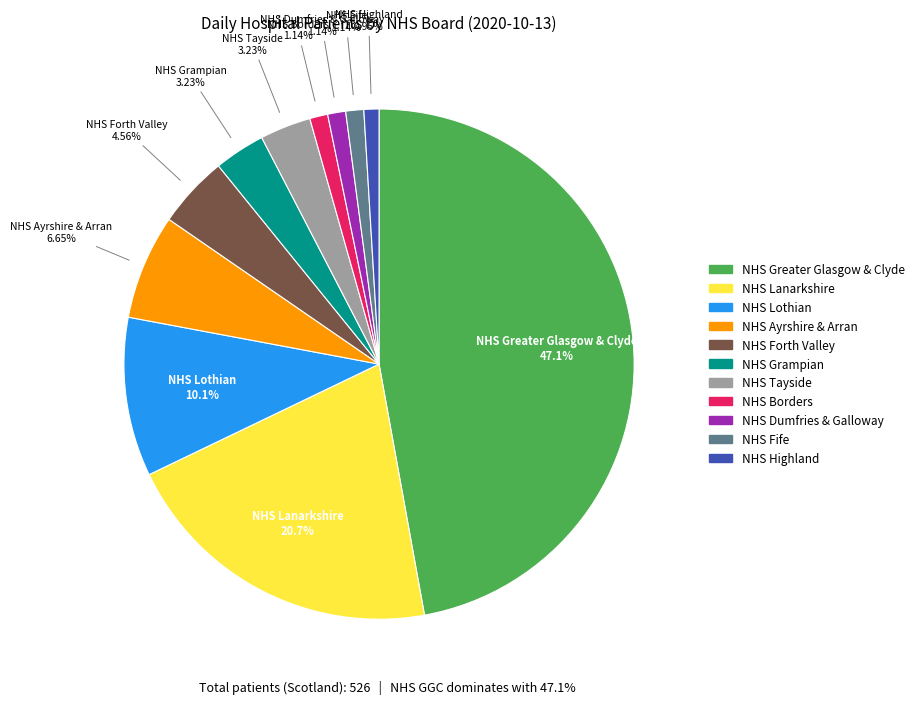

Is there a majority slice in this chart?

No